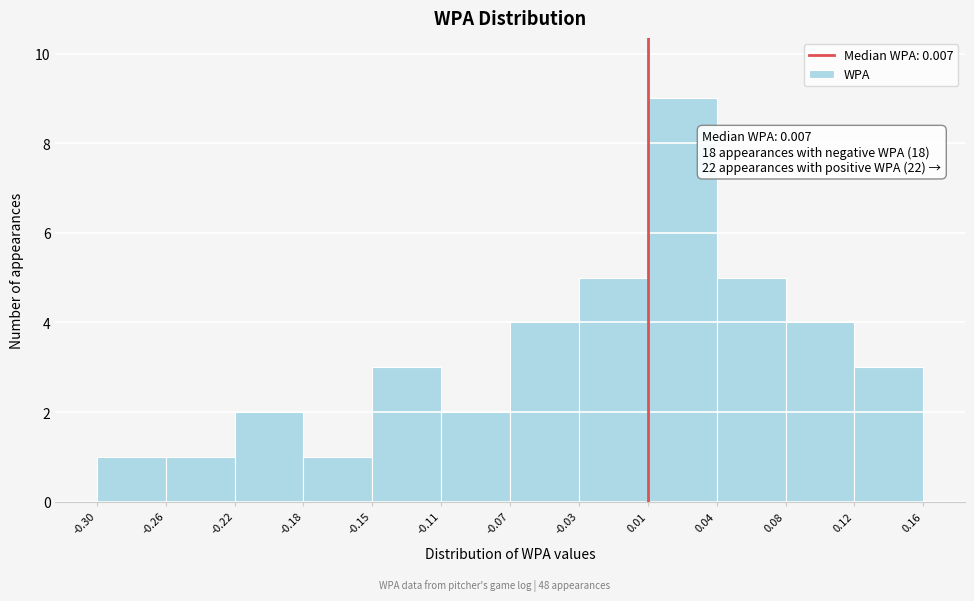

Over which range of the x-axis is the bar tallest?

0.01 to 0.04